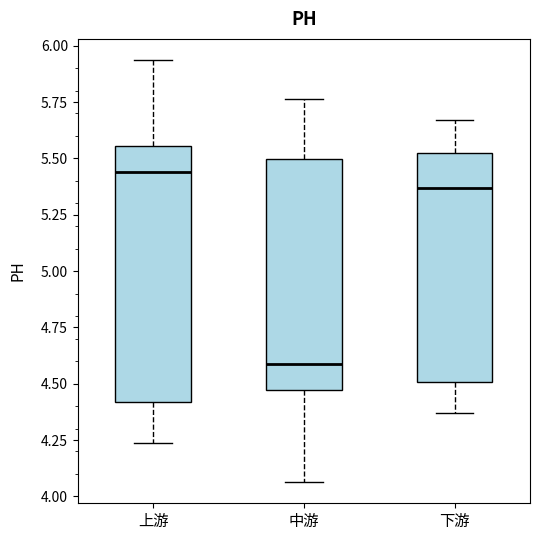

Reading left to right, read every box against the y-axis: the position of its median line, the range the box covers, and the ends of its whiskers. The values are not printed on the chart, so give them approximately, as read against the axis.

上游: median 5.45, box 4.40 to 5.55, whiskers 4.25 to 5.95
中游: median 4.60, box 4.45 to 5.50, whiskers 4.05 to 5.75
下游: median 5.35, box 4.50 to 5.50, whiskers 4.35 to 5.65